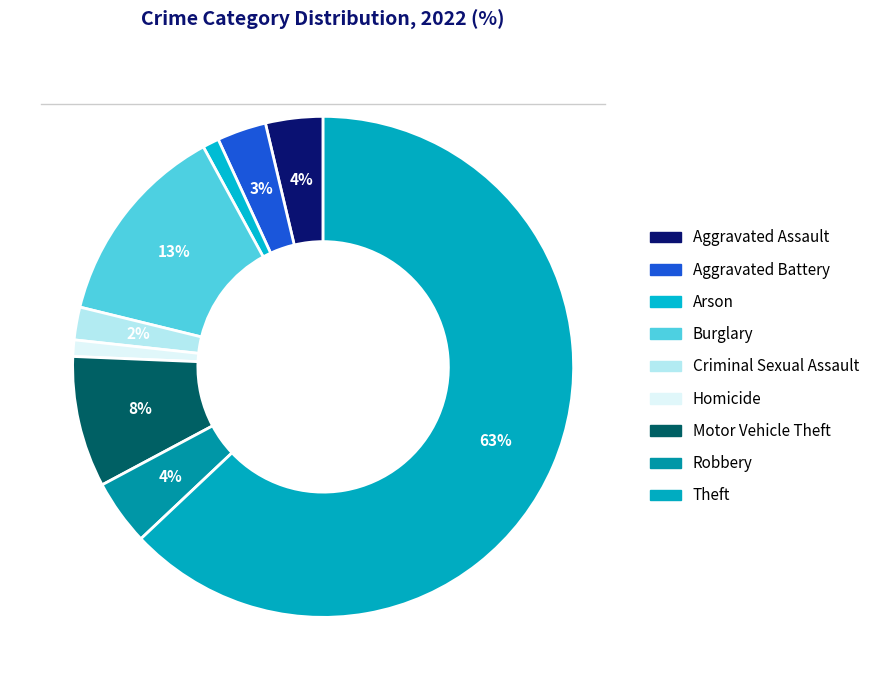

To the nearest percent, what is the difference between the largest and smallest slice percentages?

62%